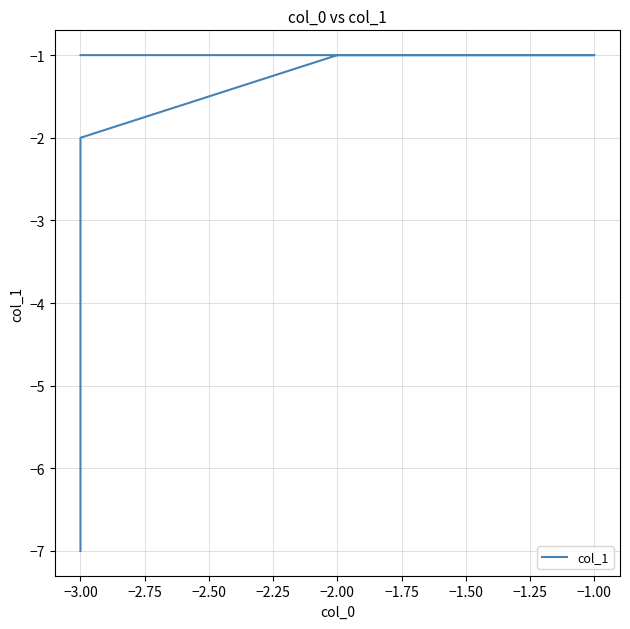

The value at −3.00 is -3. True or false?

False